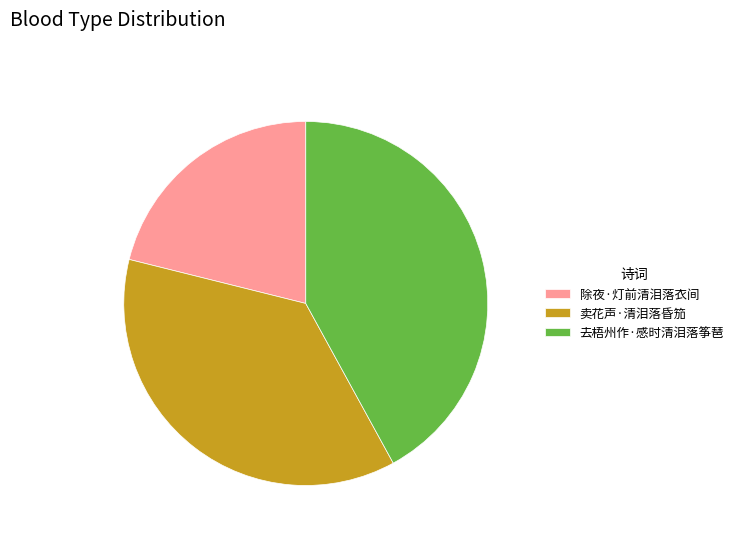

Do 除夜·灯前清泪落衣间 and 卖花声·清泪落昏笳 together represent more than half of the pie?

Yes